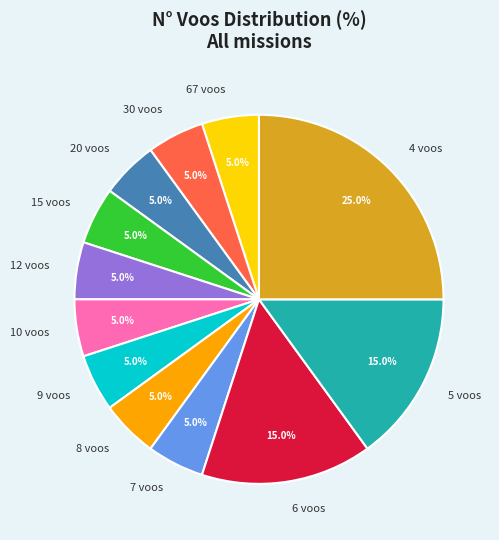

Which slice is the largest?

4 voos